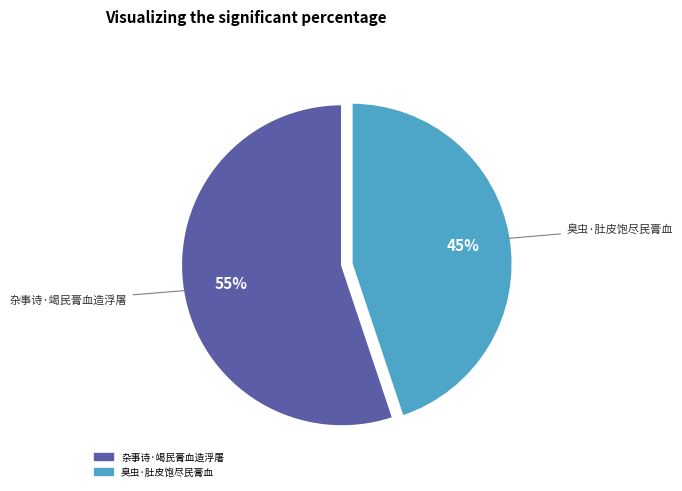

What percentage is the 杂事诗·竭民膏血造浮屠 slice, to the nearest percent?

55%